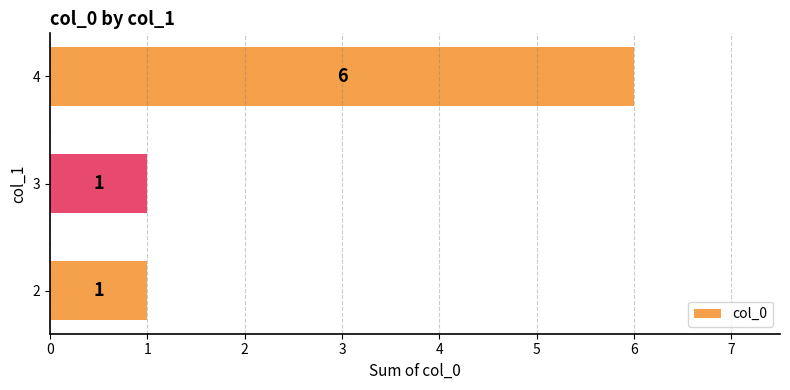

How many values are between 1 and 6?

3